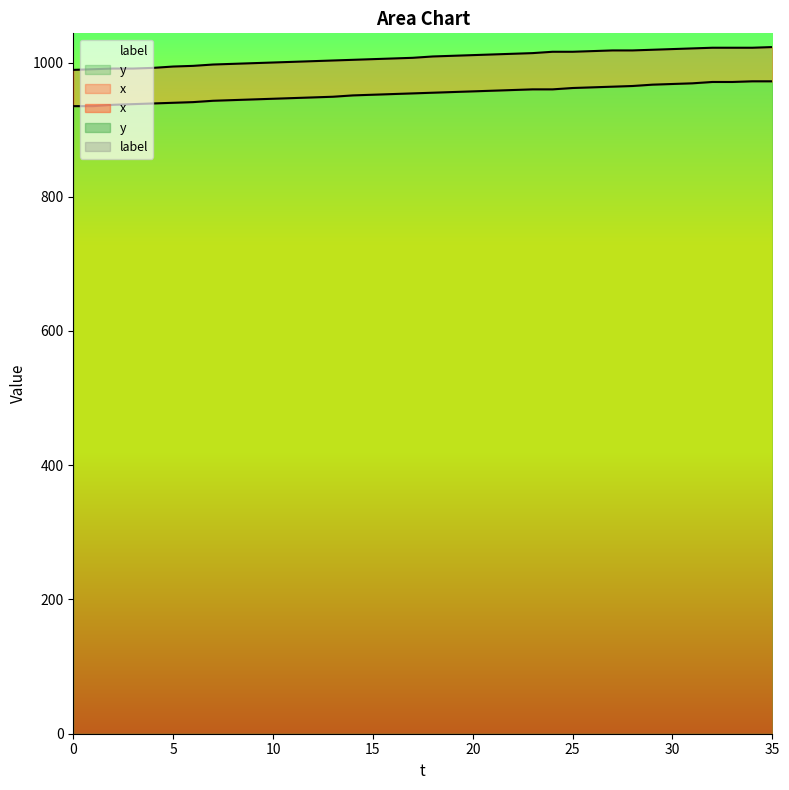

At which label does y first exceed 955?

19